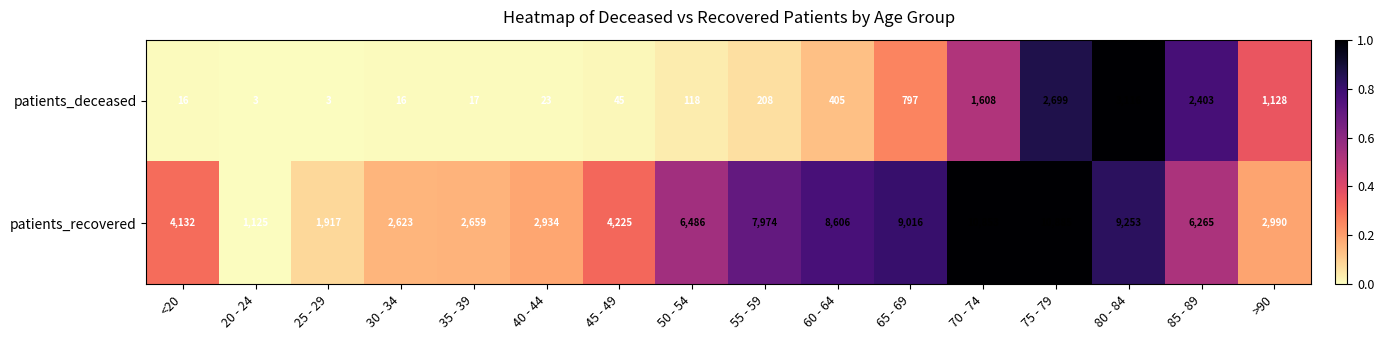

How many data points does each series have?

16